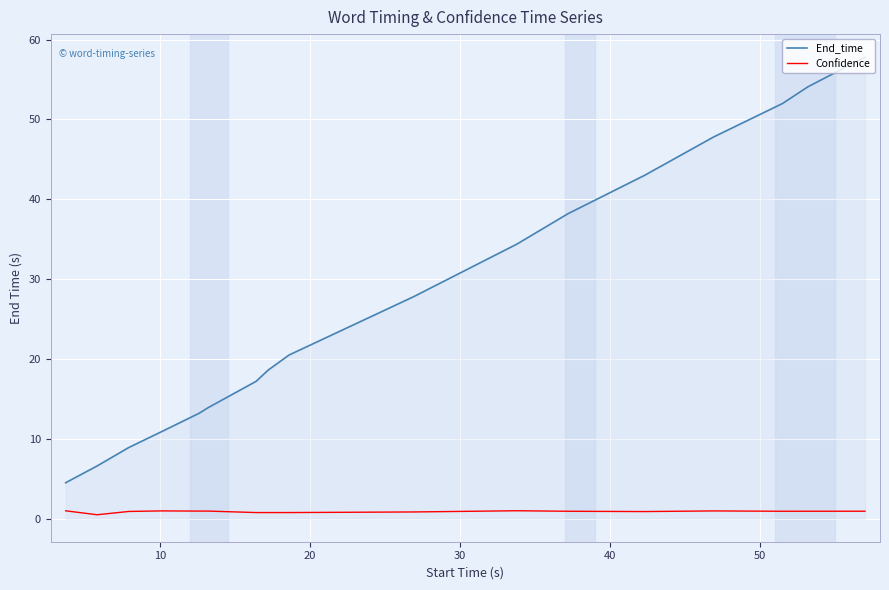

True or false: Confidence and End_time cross at least once.

False